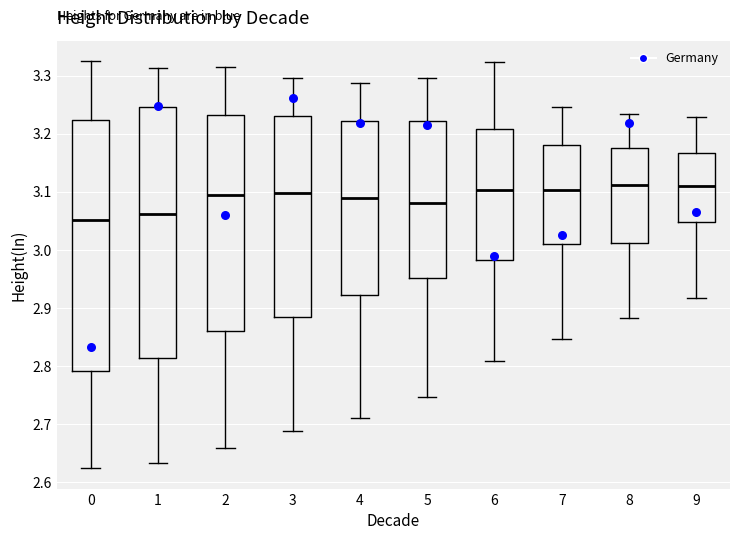

Where is the lower edge of the box at x = 0 on the y-axis? The values are not printed on the chart, so give them approximately, as read against the axis.

2.79